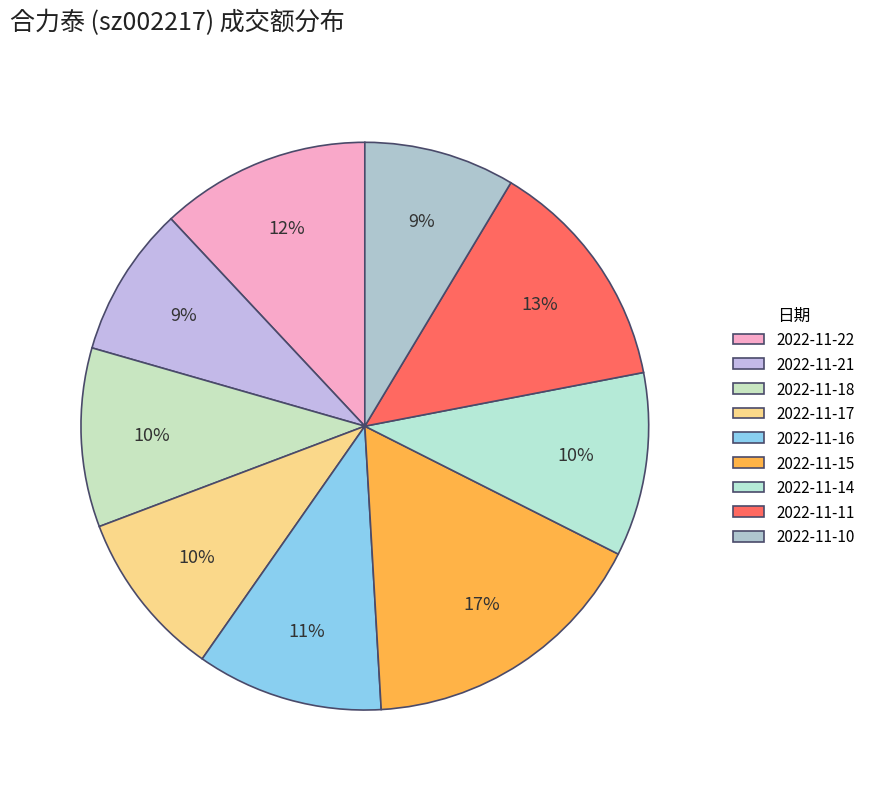

Approximately how many times larger is the value at 2022-11-15 compared to 2022-11-18?

1.6